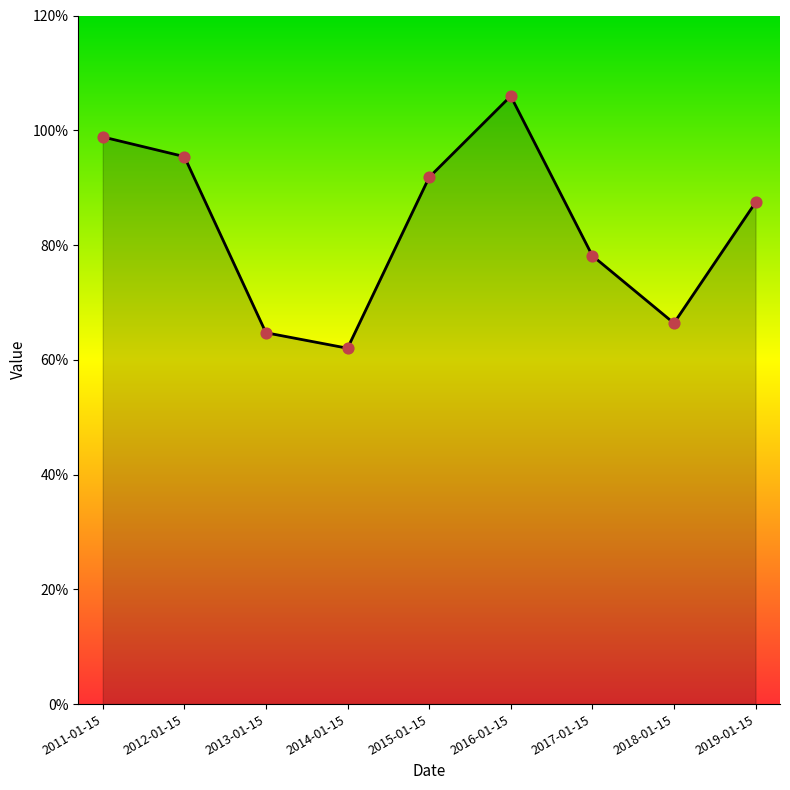

Which has a higher value, 2011-01-15 or 2015-01-15?

2011-01-15